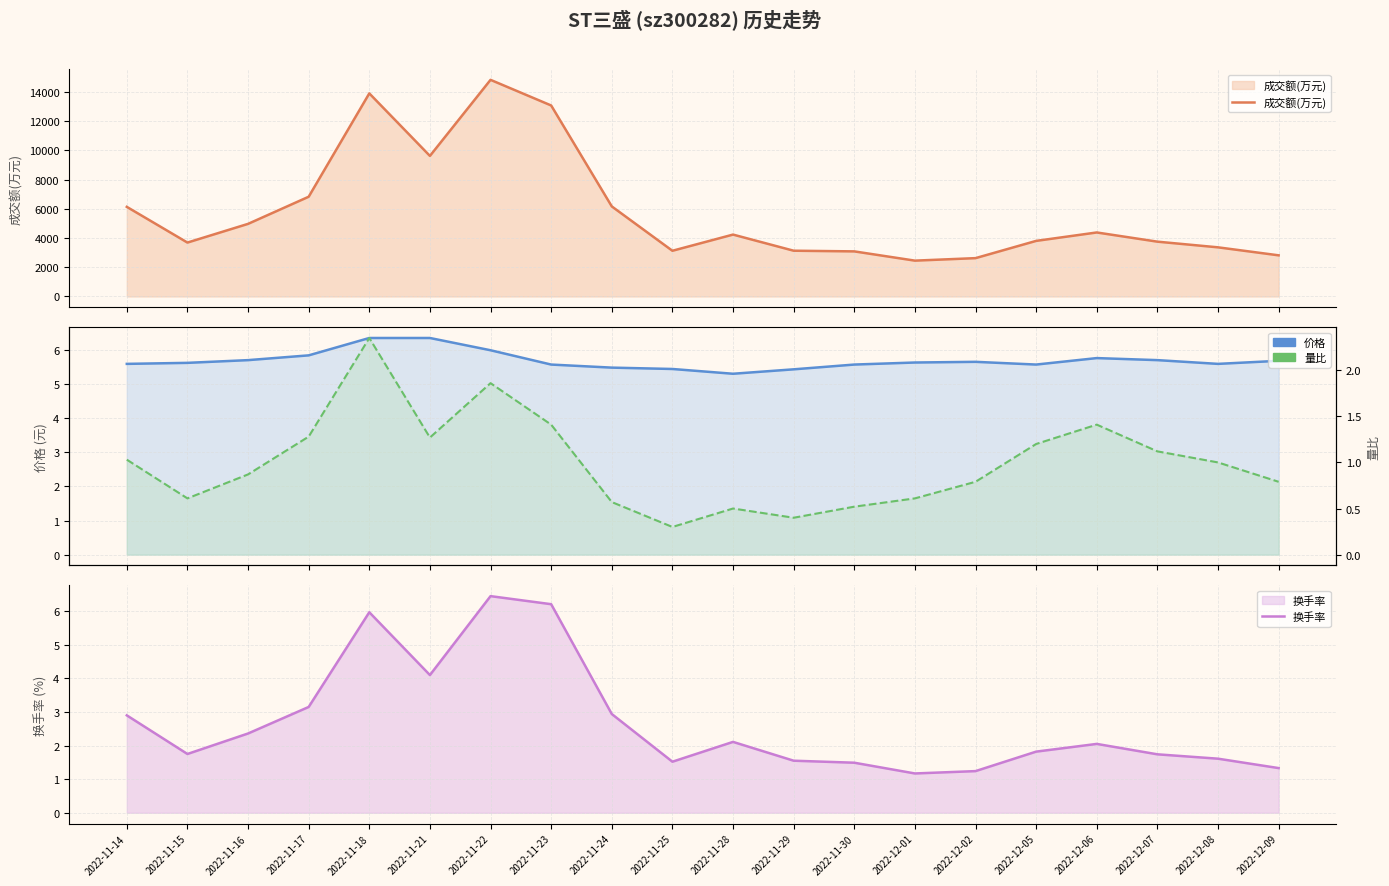

What are all the series names shown in the legend?

成交额(万元), 价格, 换手率, 量比